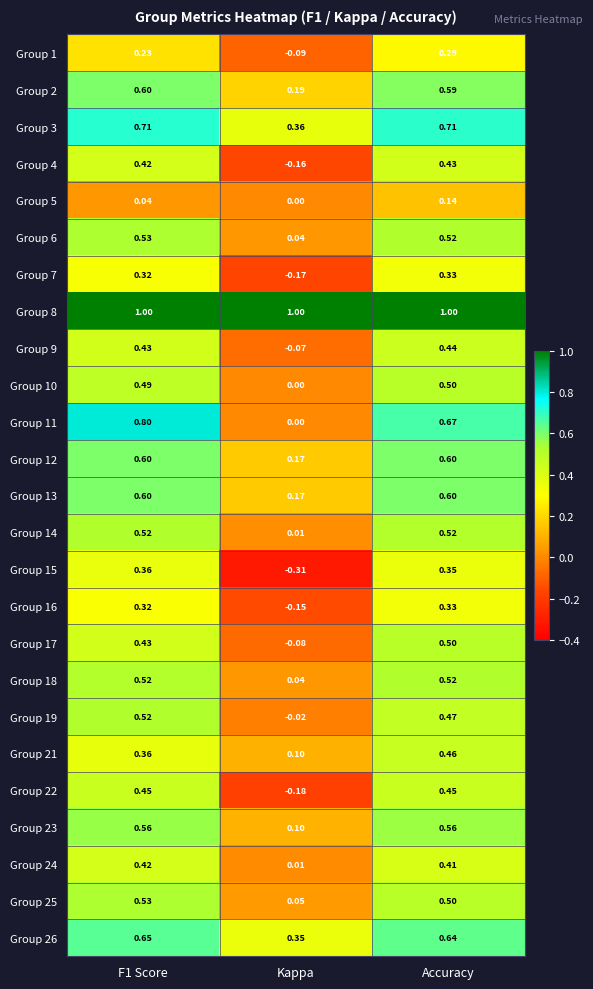

How many data points in Group 19 are above 0?

2